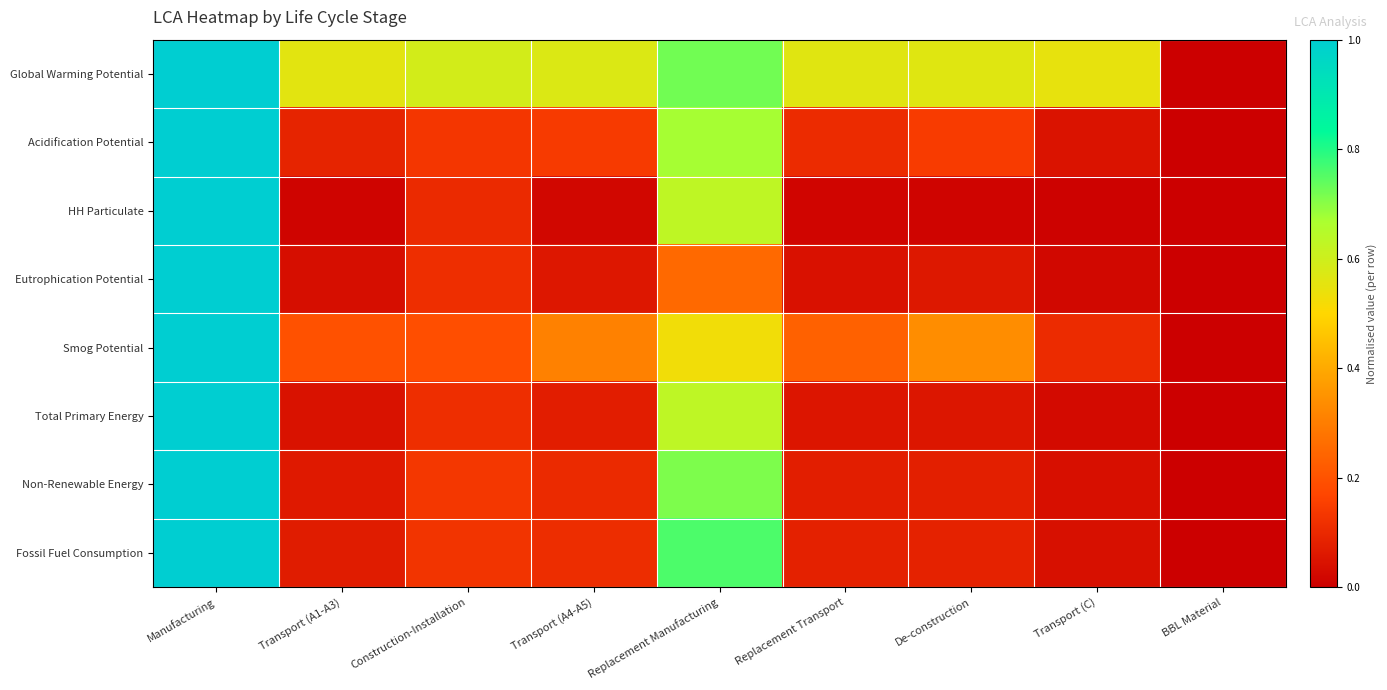

Which series has the widest spread of values?

Global Warming Potential